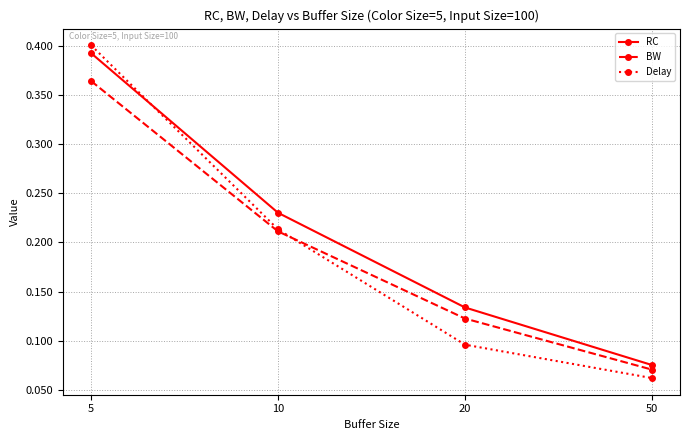

List the labels in order of RC value, largest first.

5, 10, 20, 50